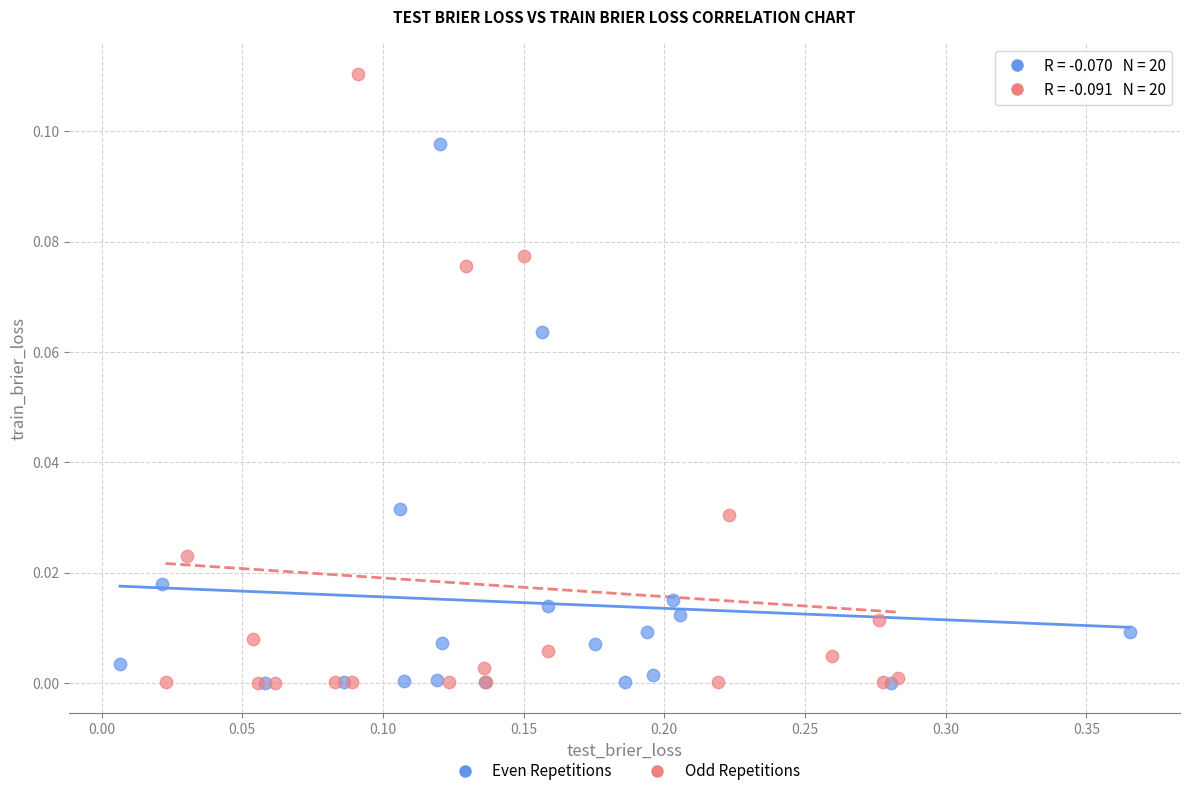

Which series has the widest spread of Y values?

Odd Repetitions